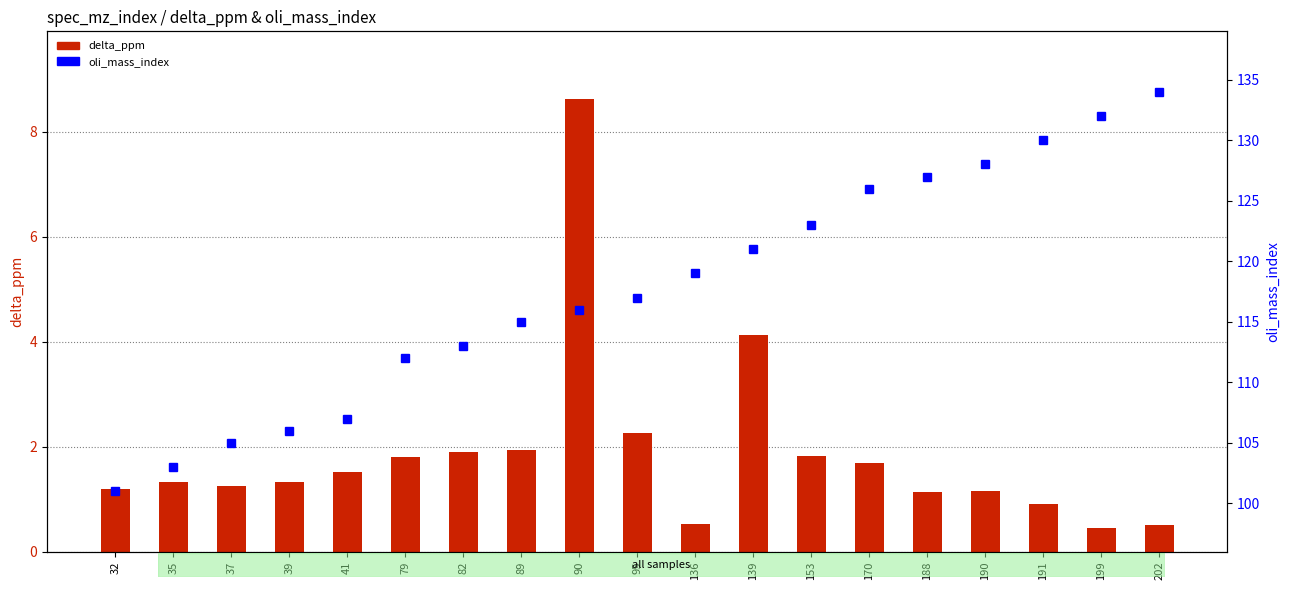

Reading right to left, what are all the values shown in this chart?

delta_ppm: 202=0.5	199=0.5	191=0.9	190=1.1	188=1.1	170=1.7	153=1.8	139=4.1	136=0.5	95=2.3	90=8.6	89=1.9	82=1.9	79=1.8	41=1.5	39=1.3	37=1.3	35=1.3	32=1.2
oli_mass_index: 202=134.0	199=132.0	191=130.0	190=128.0	188=127.0	170=126.0	153=123.0	139=121.0	136=119.0	95=117.0	90=116.0	89=115.0	82=113.0	79=112.0	41=107.0	39=106.0	37=105.0	35=103.0	32=101.0